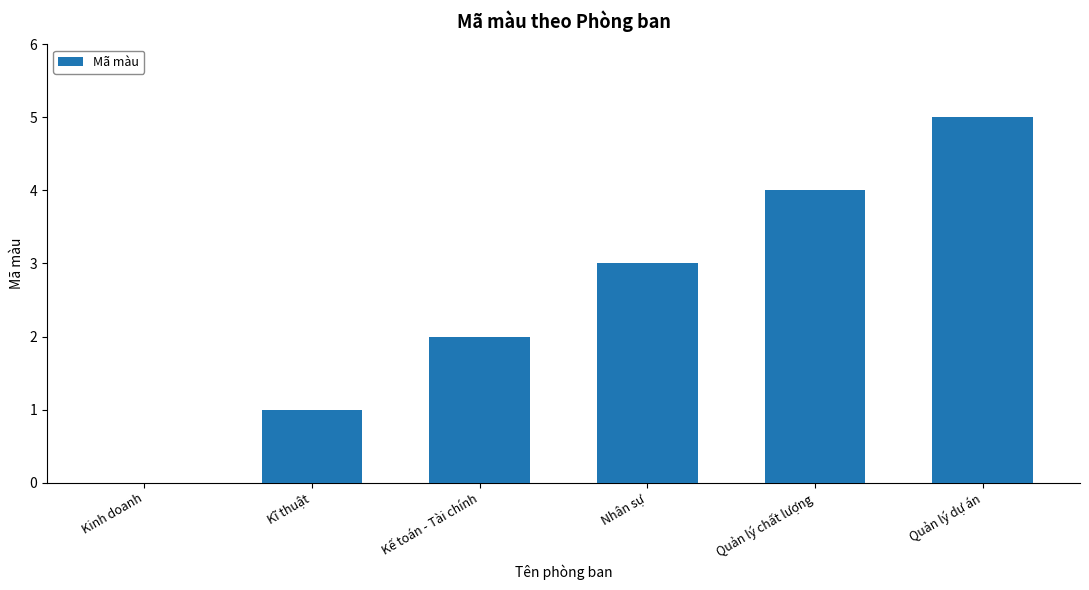

Does the chart contain stacked bars?

No